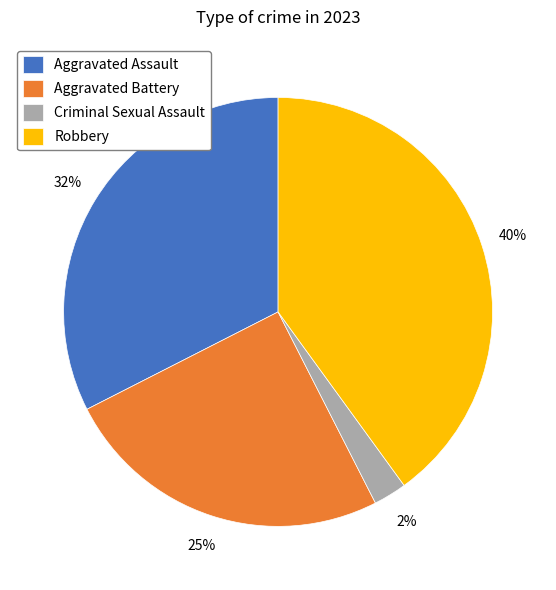

What percentage is the Robbery slice, to the nearest percent?

40%